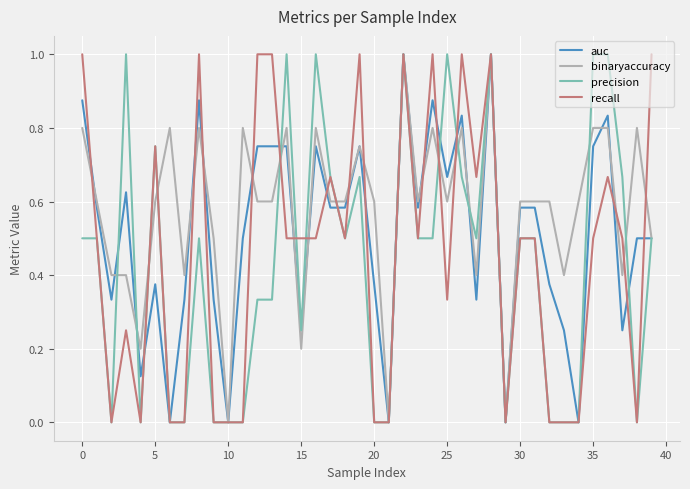

What is the maximum value for precision?

1.0